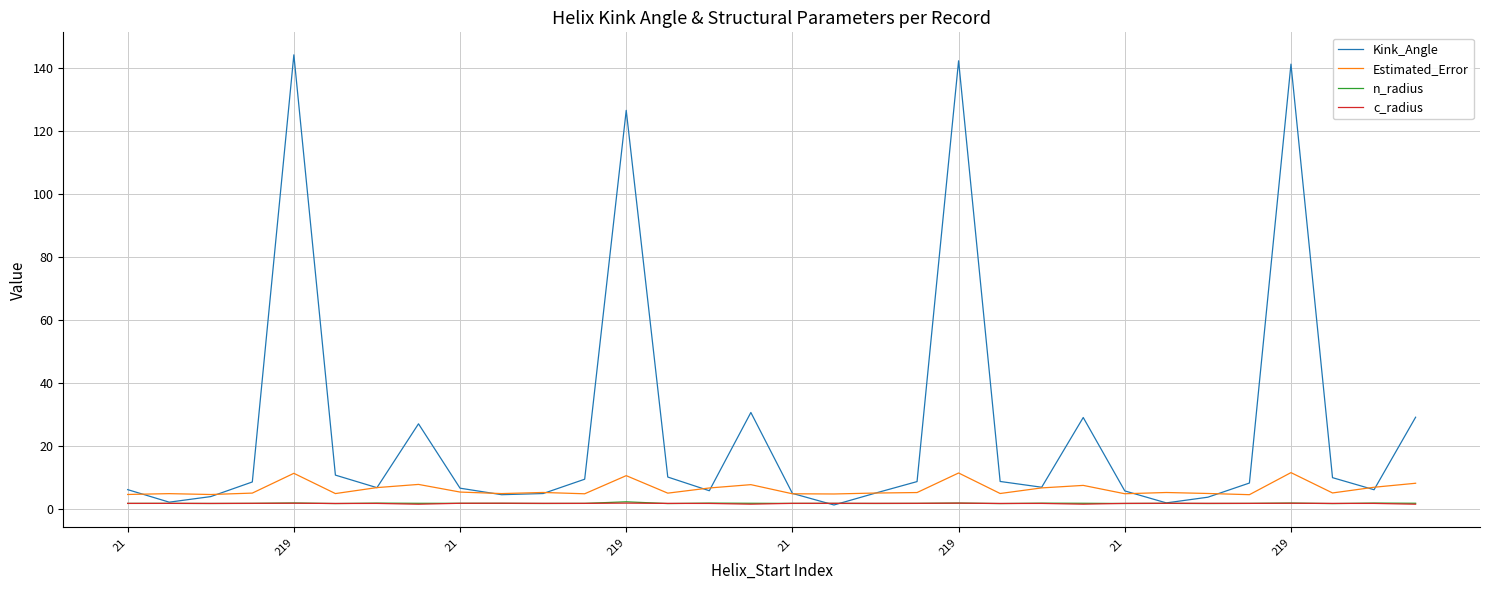

What are all the series names shown in the legend?

Kink_Angle, Estimated_Error, n_radius, c_radius